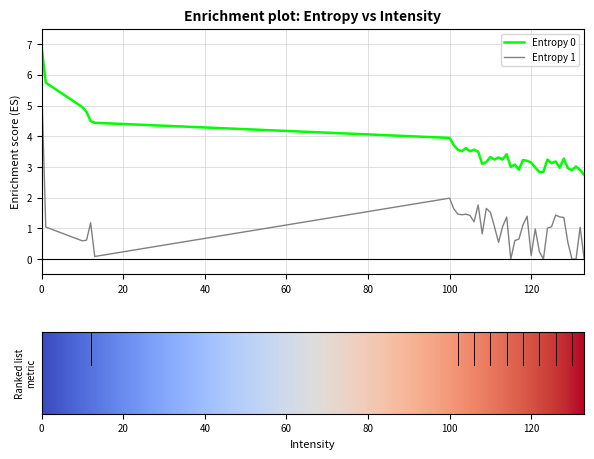

Which series has the largest range (max minus min)?

Entropy 1